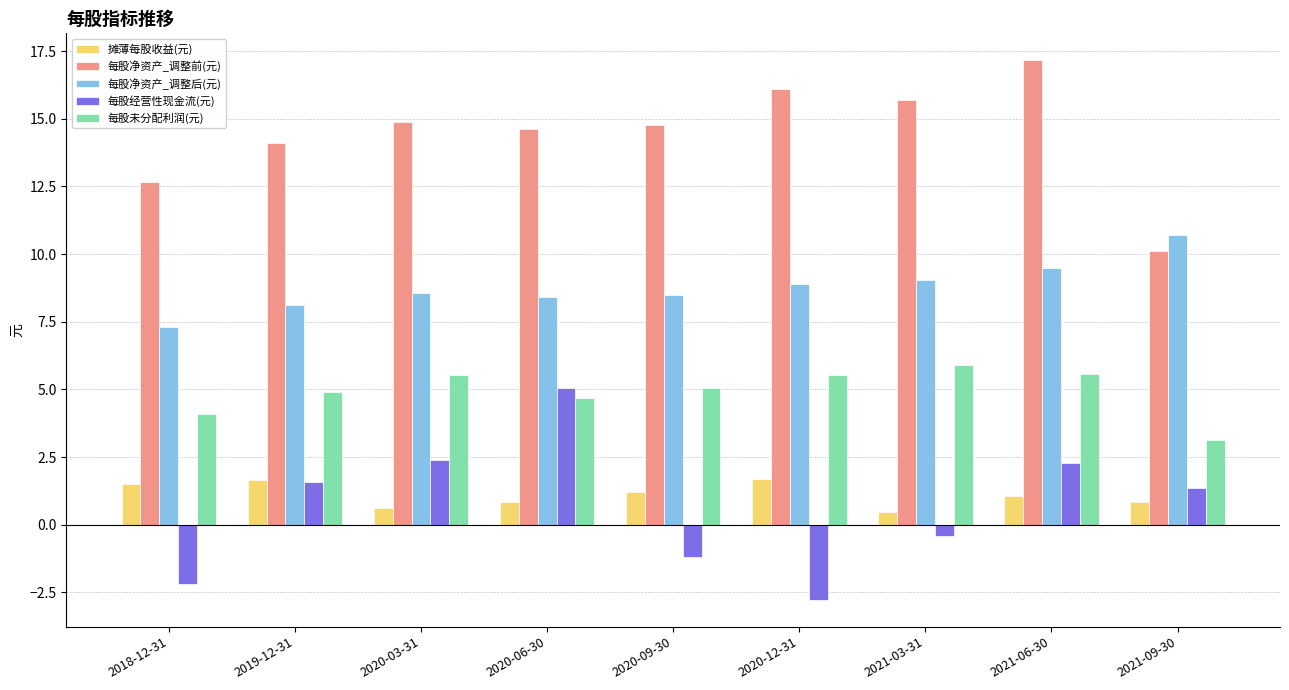

What is the value of the 每股经营性现金流(元) bar at the 3rd from the left?

2.4